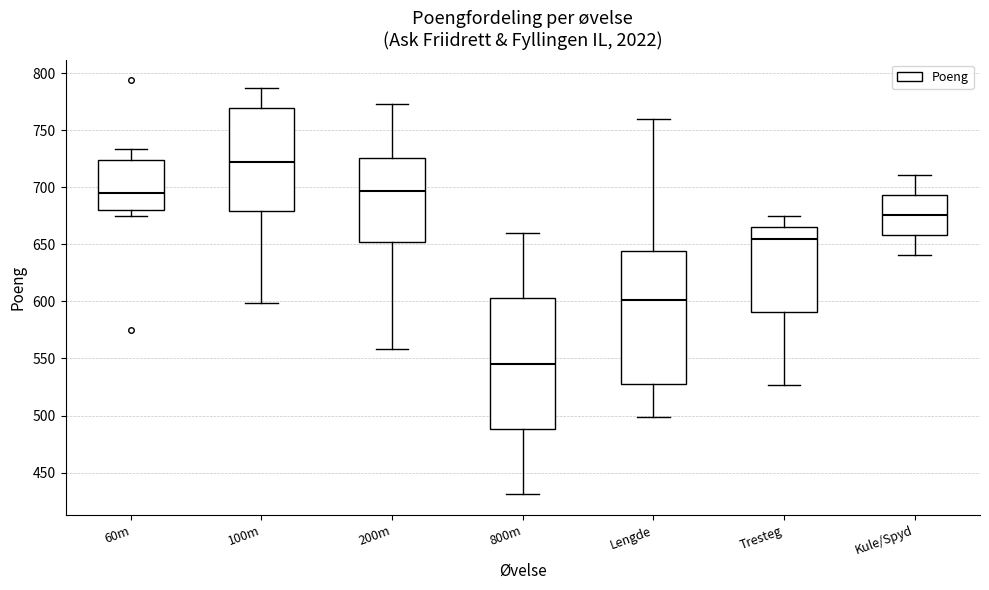

Reading left to right, read every box against the y-axis: the position of its median line, the range the box covers, and the ends of its whiskers. The values are not printed on the chart, so give them approximately, as read against the axis.

60m: median 695, box 680 to 725, whiskers 675 to 735
100m: median 725, box 680 to 770, whiskers 600 to 785
200m: median 695, box 650 to 725, whiskers 560 to 775
800m: median 545, box 490 to 605, whiskers 430 to 660
Lengde: median 600, box 530 to 645, whiskers 500 to 760
Tresteg: median 655, box 590 to 665, whiskers 525 to 675
Kule/Spyd: median 675, box 660 to 695, whiskers 640 to 710